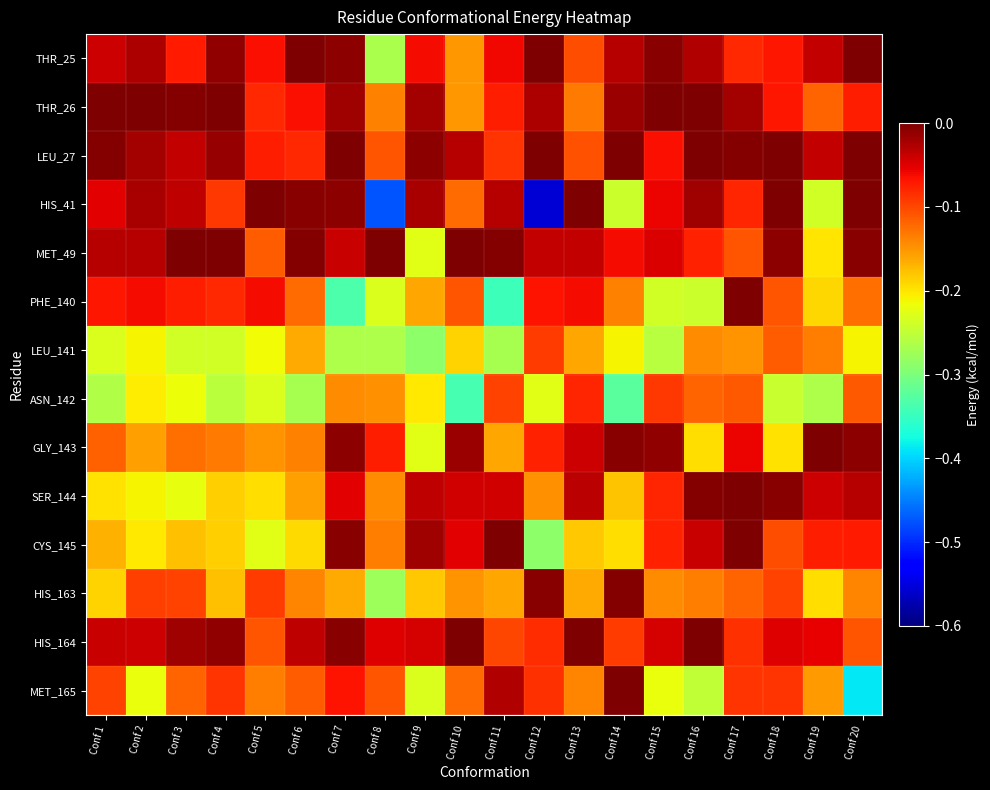

At which category does the chart reach its minimum across all series?

Conf 12